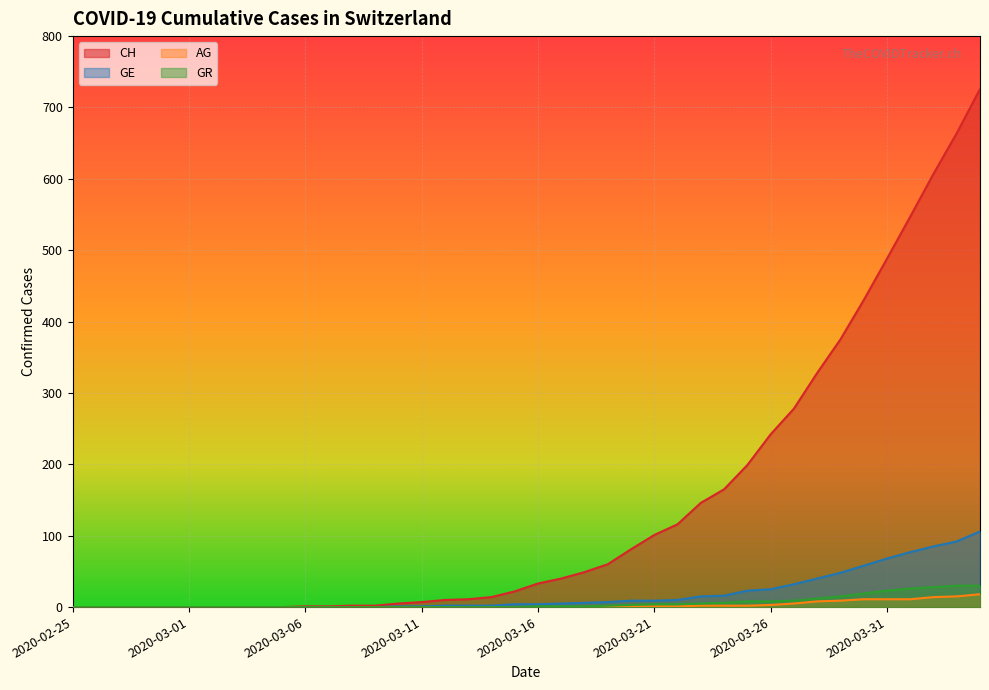

What is the label of the 35th point from the right?

2020-03-01